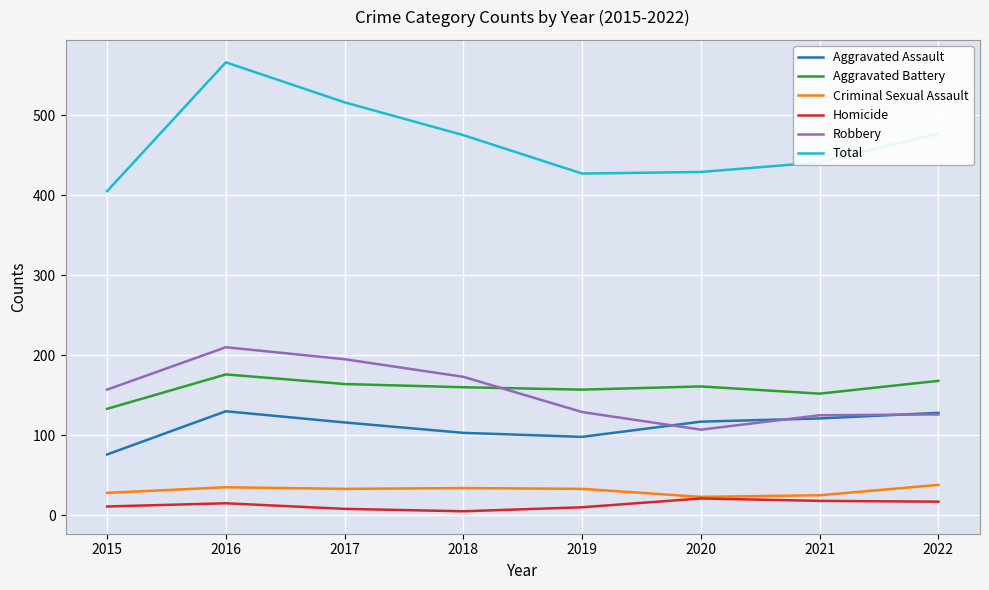

True or false: Homicide has a value of 11 at 2015.

True